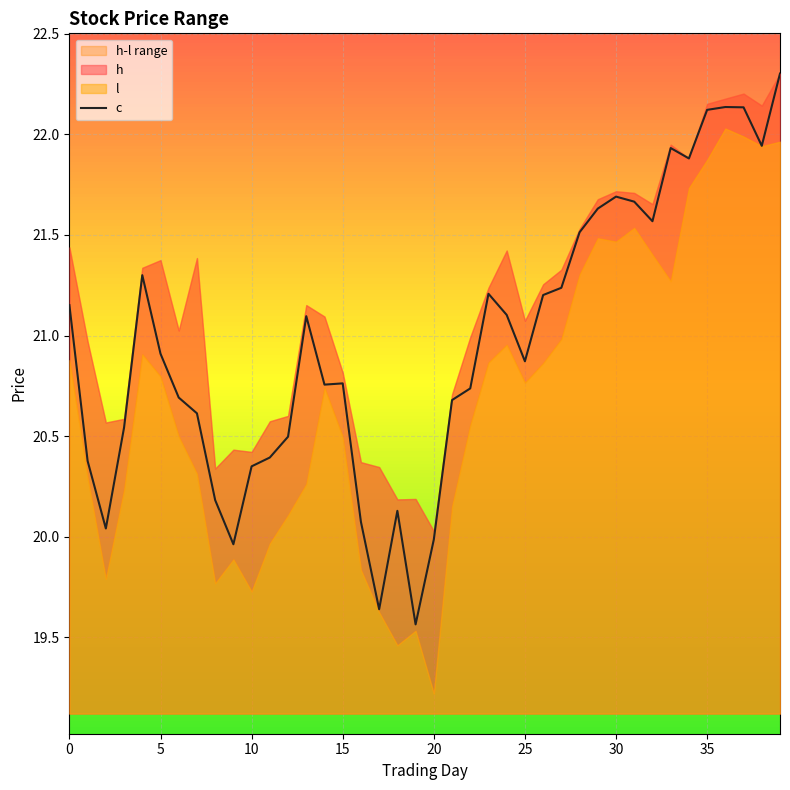

Does the chart display data point markers on the line(s)?

No